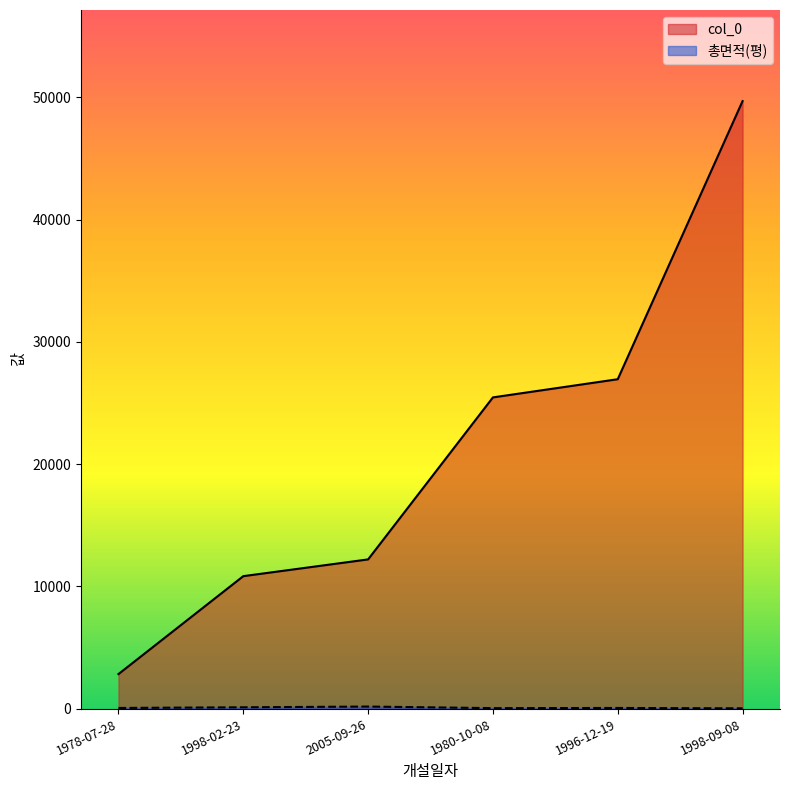

What is the label of the 6th point from the left?

1998-09-08